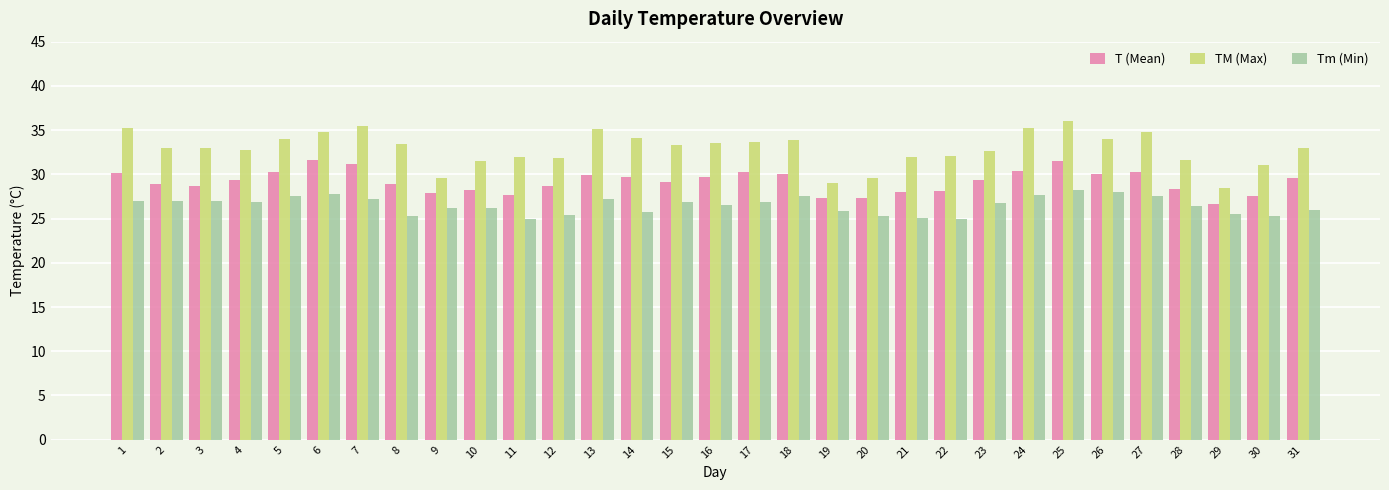

What is the average value of the T (Mean) series?

29.2